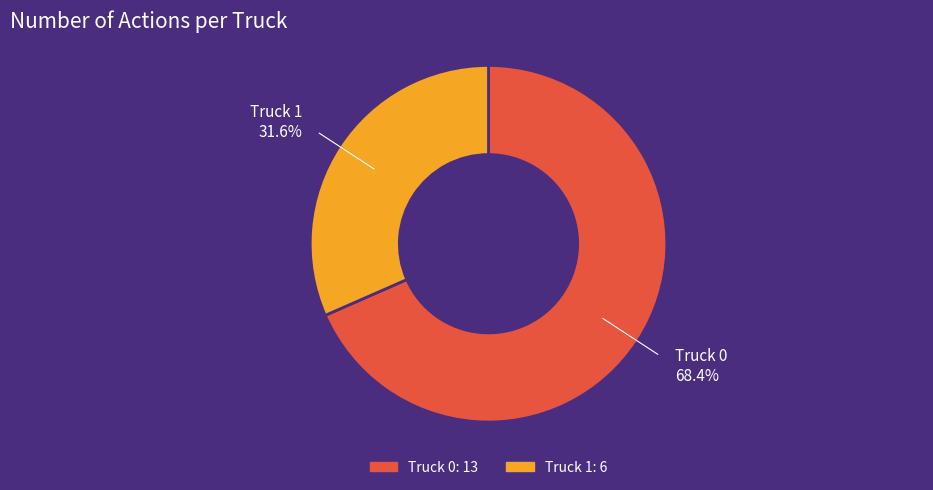

What is the smallest slice in the pie chart?

Truck 1